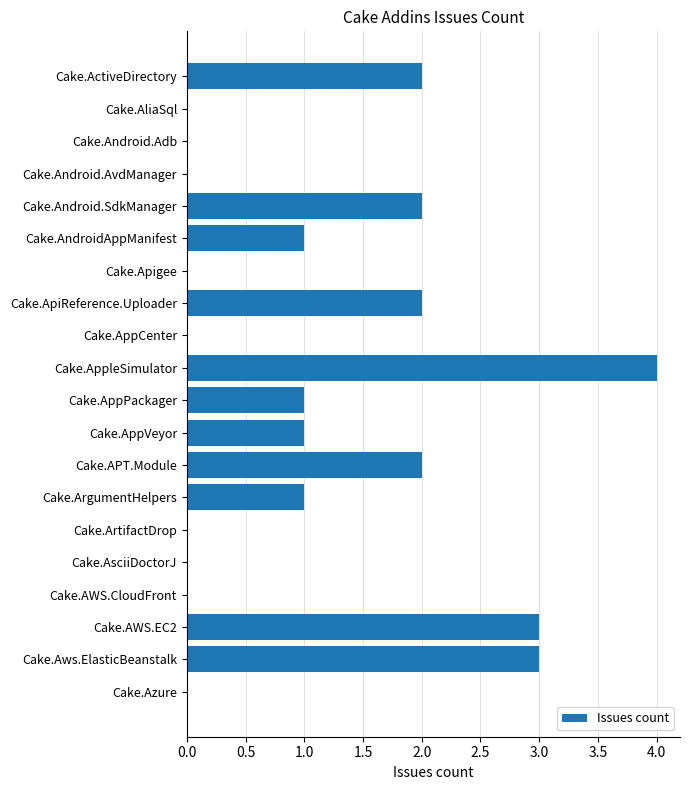

The value at Cake.Azure is 3. True or false?

False